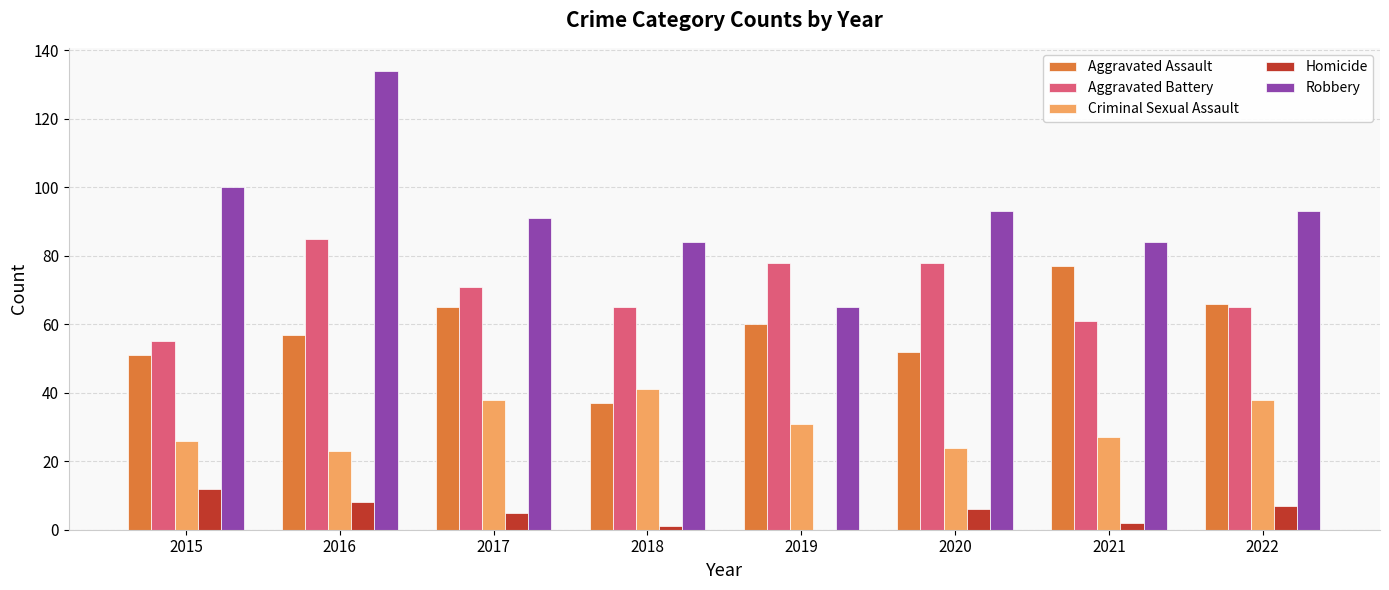

Which series changed the most between 2015 and 2022?

Aggravated Assault